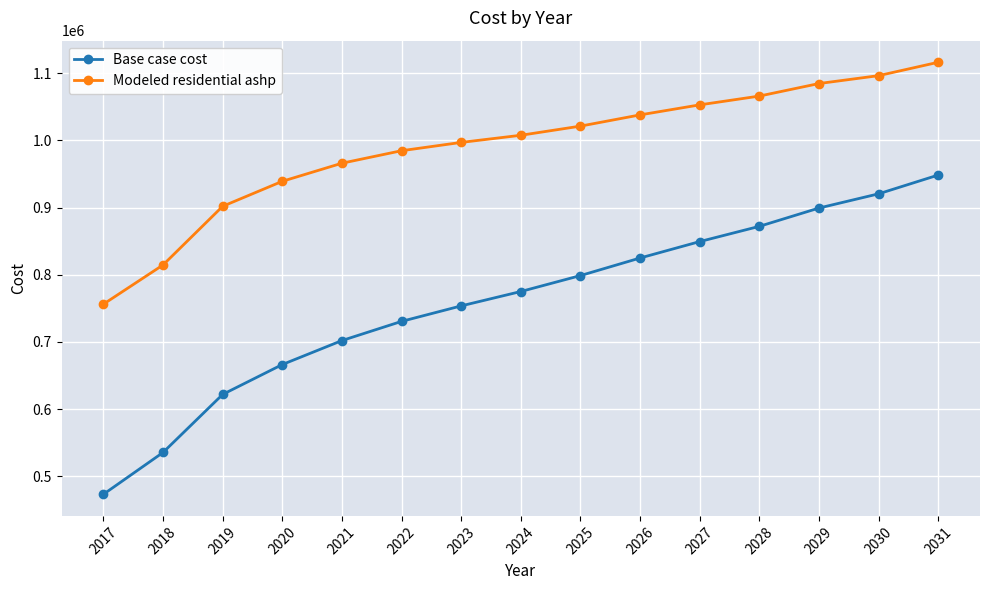

How many lines are shown in the chart?

2